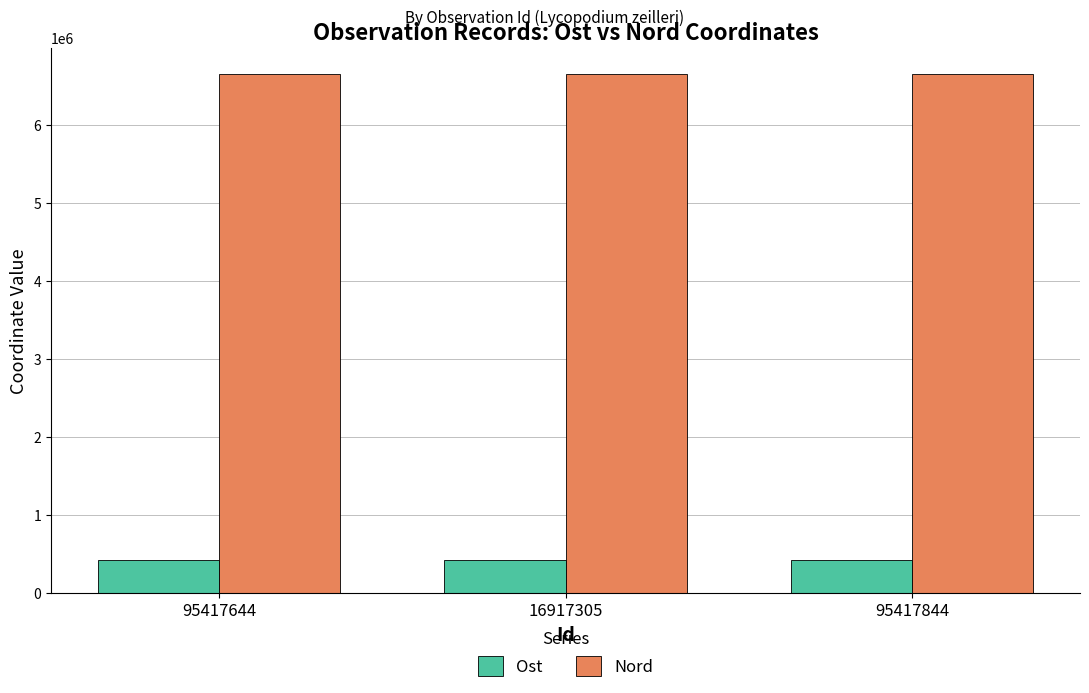

At how many categories does at least one series exceed 3638503?

3